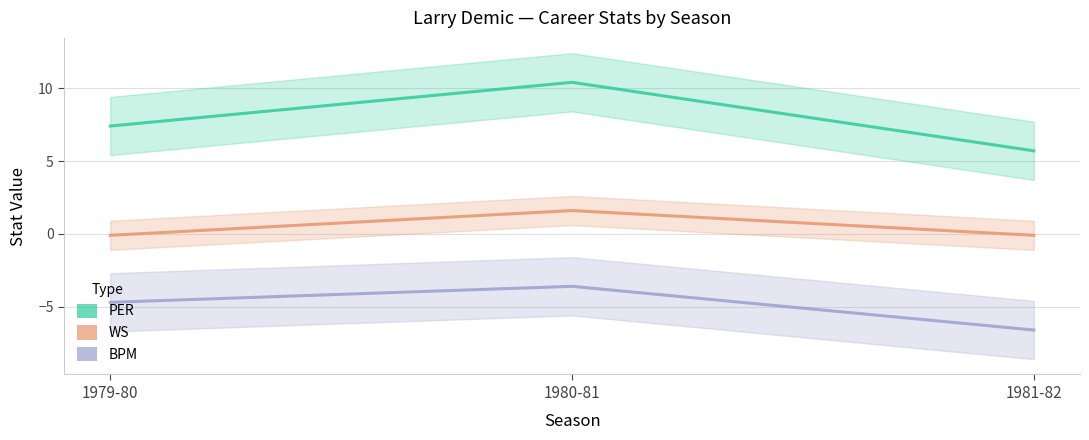

Between 1979-80 and 1981-82, which is larger?

1979-80